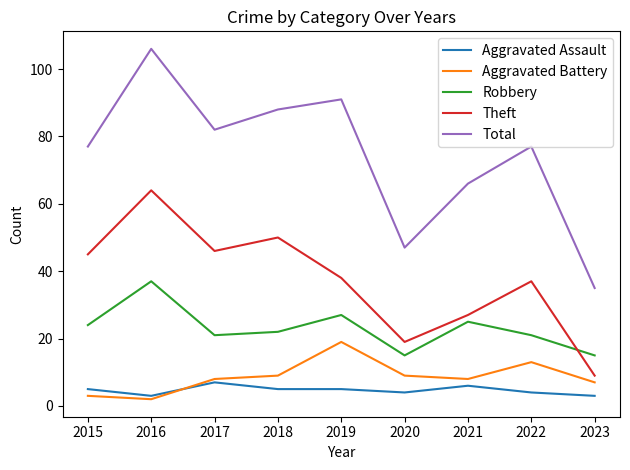

Does the chart have visible grid lines?

No